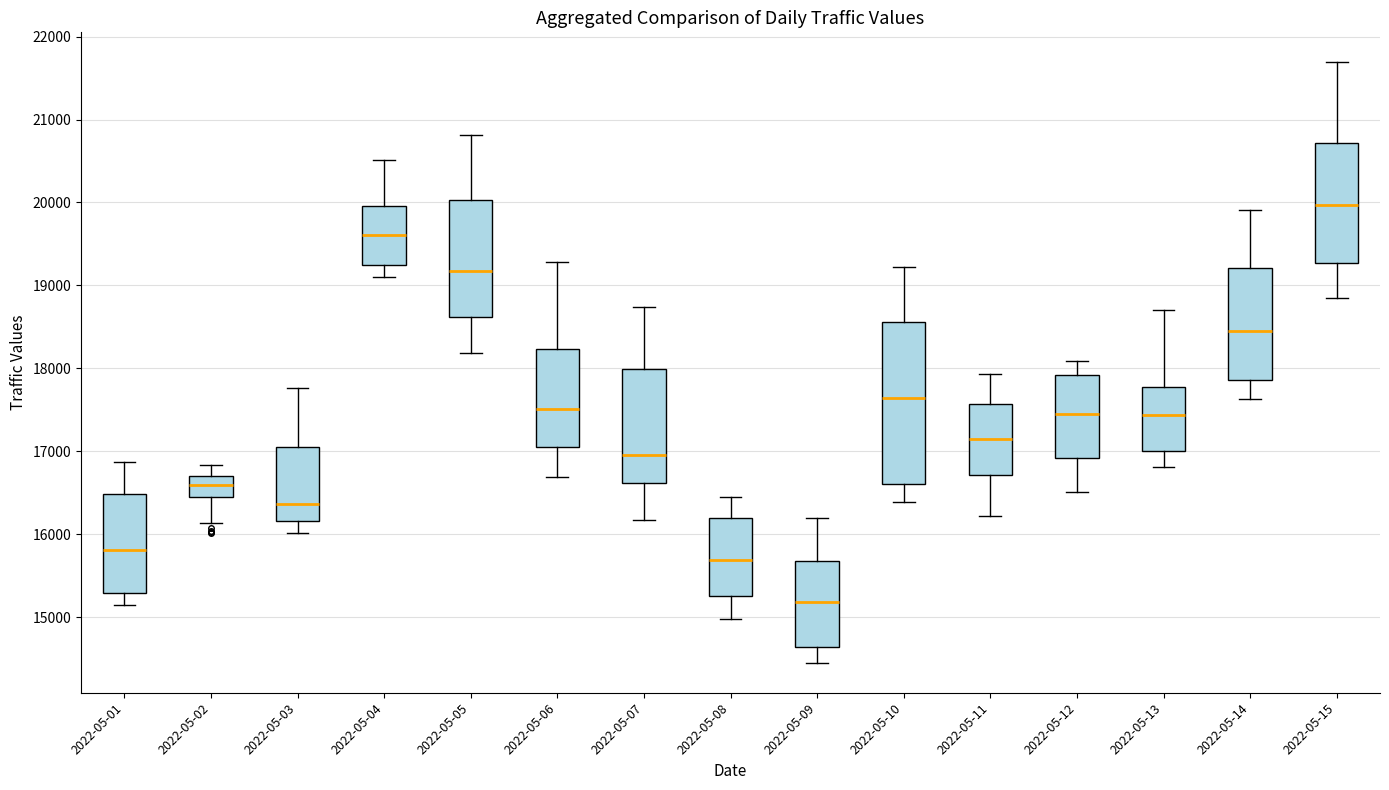

Reading left to right, read every box against the y-axis: the position of its median line, the range the box covers, and the ends of its whiskers. The values are not printed on the chart, so give them approximately, as read against the axis.

2022-05-01: median 15800, box 15300 to 16500, whiskers 15100 to 16900
2022-05-02: median 16600, box 16500 to 16700, whiskers 16100 to 16800
2022-05-03: median 16400, box 16200 to 17100, whiskers 16000 to 17800
2022-05-04: median 19600, box 19200 to 20000, whiskers 19100 to 20500
2022-05-05: median 19200, box 18600 to 20000, whiskers 18200 to 20800
2022-05-06: median 17500, box 17100 to 18200, whiskers 16700 to 19300
2022-05-07: median 17000, box 16600 to 18000, whiskers 16200 to 18700
2022-05-08: median 15700, box 15300 to 16200, whiskers 15000 to 16400
2022-05-09: median 15200, box 14600 to 15700, whiskers 14500 to 16200
2022-05-10: median 17600, box 16600 to 18600, whiskers 16400 to 19200
2022-05-11: median 17100, box 16700 to 17600, whiskers 16200 to 17900
2022-05-12: median 17500, box 16900 to 17900, whiskers 16500 to 18100
2022-05-13: median 17400, box 17000 to 17800, whiskers 16800 to 18700
2022-05-14: median 18400, box 17900 to 19200, whiskers 17600 to 19900
2022-05-15: median 20000, box 19300 to 20700, whiskers 18800 to 21700